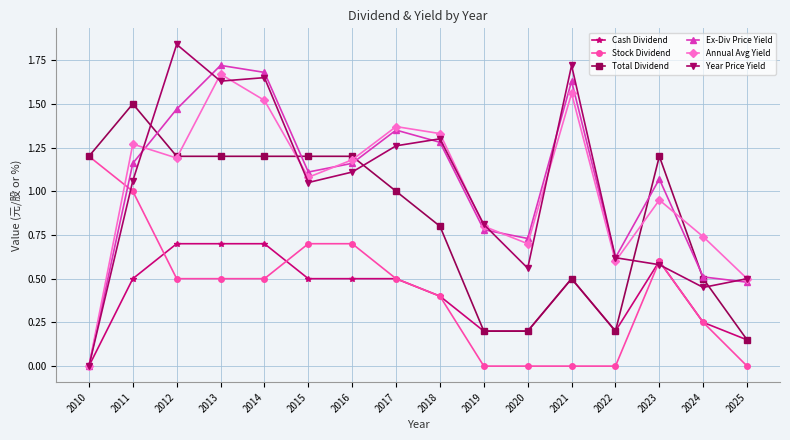

True or false: Ex-Div Price Yield has a value of 1.5 at 2012.

True